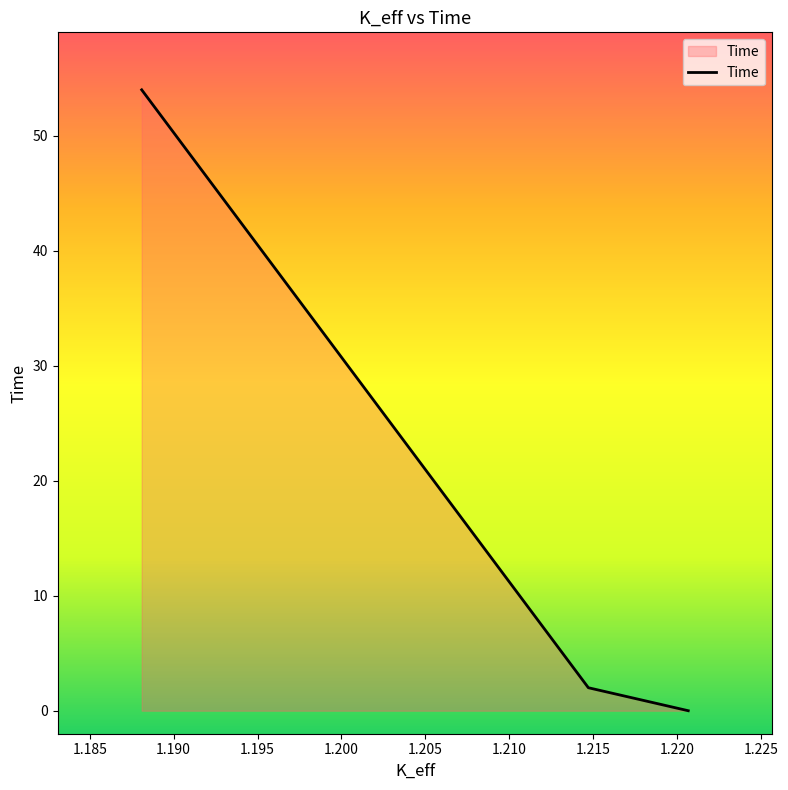

The value at 1.22066046 is -20. True or false?

False